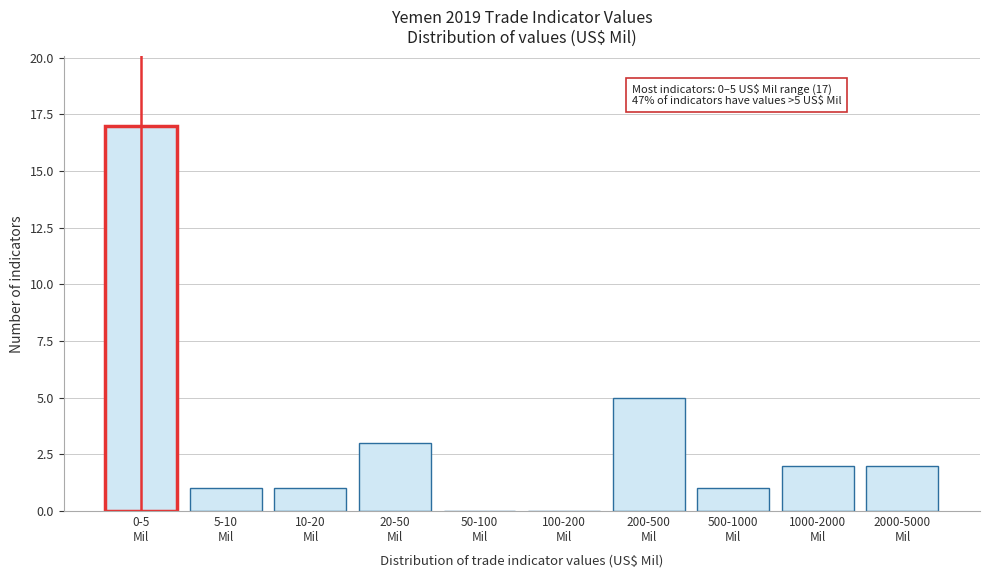

What is the sum of all values?

32